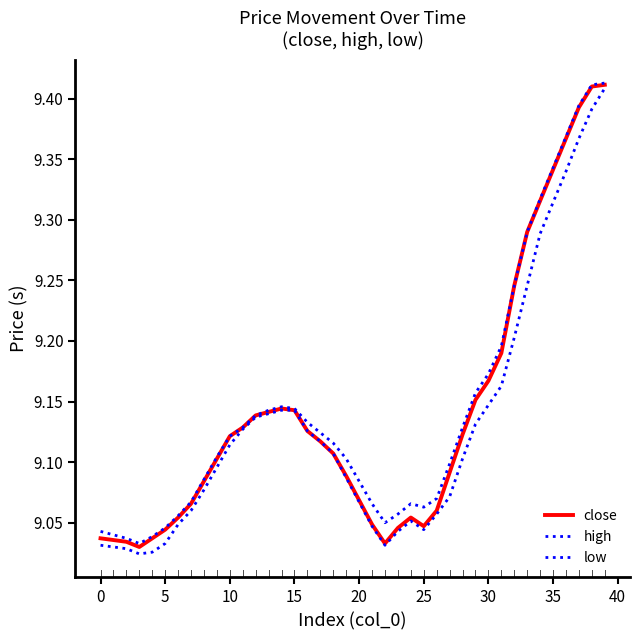

What is the label of the 17th point from the right?

23